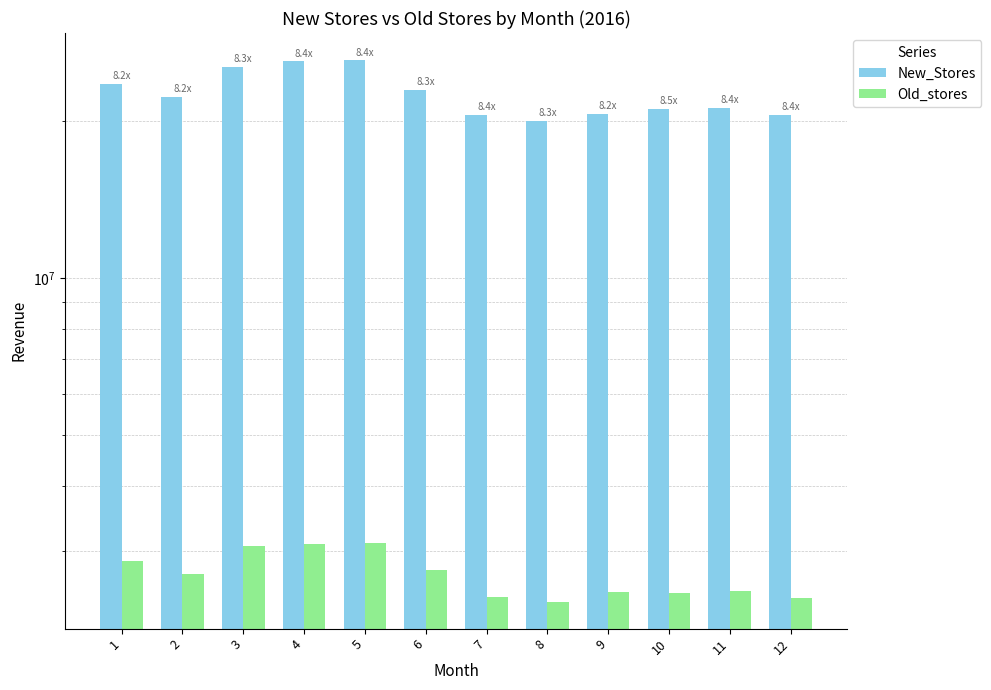

What is the value of the Old_stores bar at the 7th from the left?

2454988.3